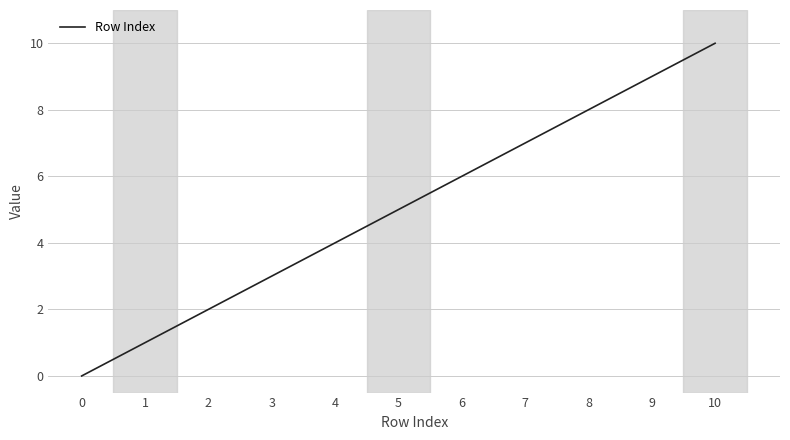

What is the difference between the maximum and minimum values?

10